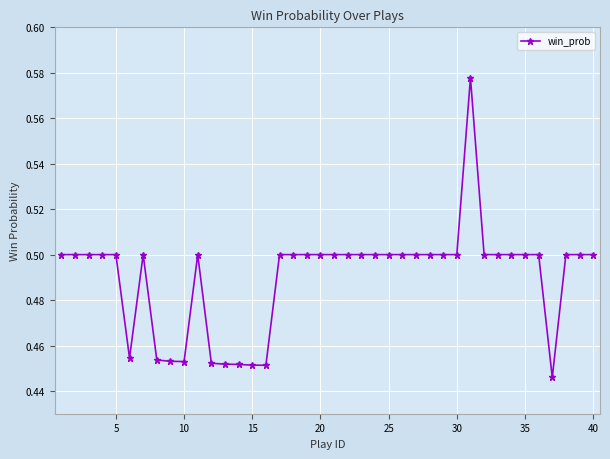

Count the values in the range 0 to 1.

40